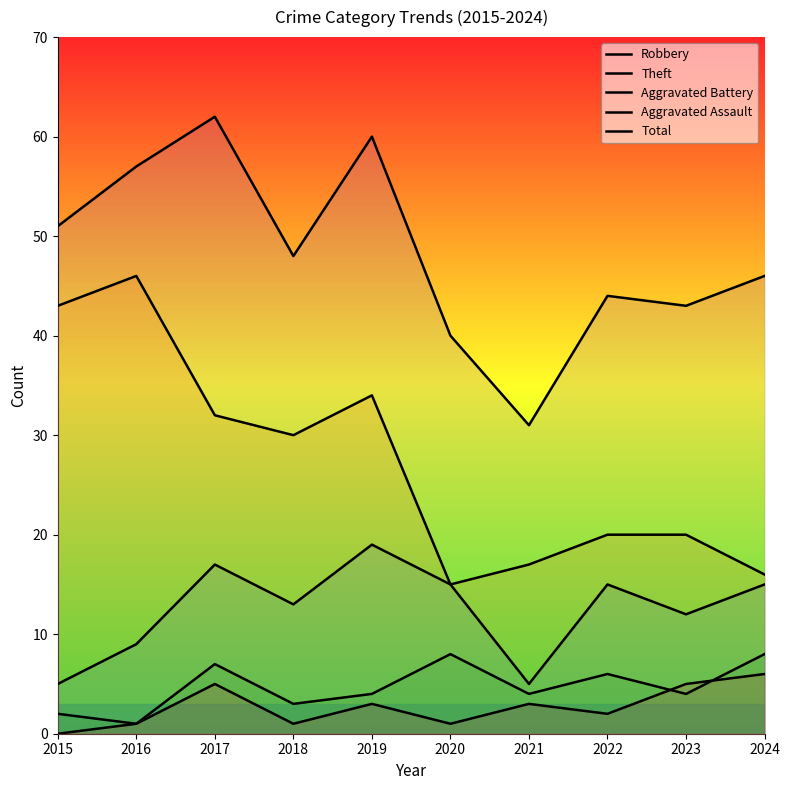

What is the spread (max minus min) of values at 2018?

47